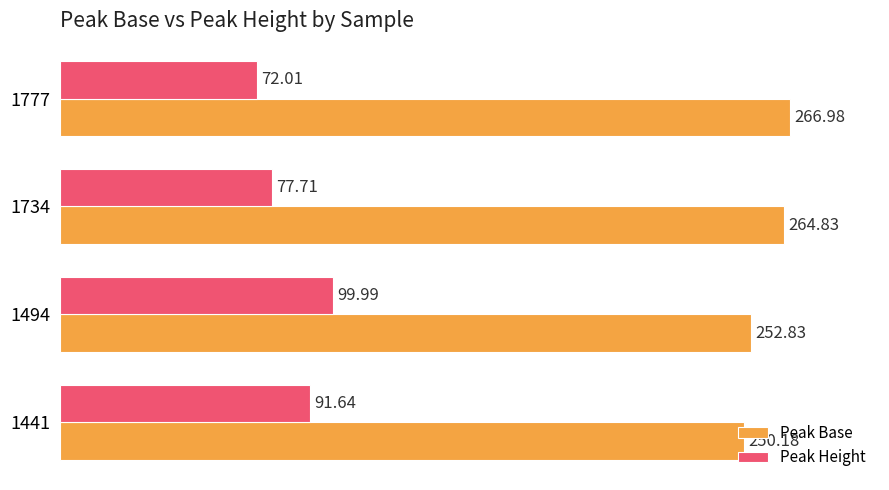

Rank the series at 1441 from highest to lowest value.

Peak Base, Peak Height